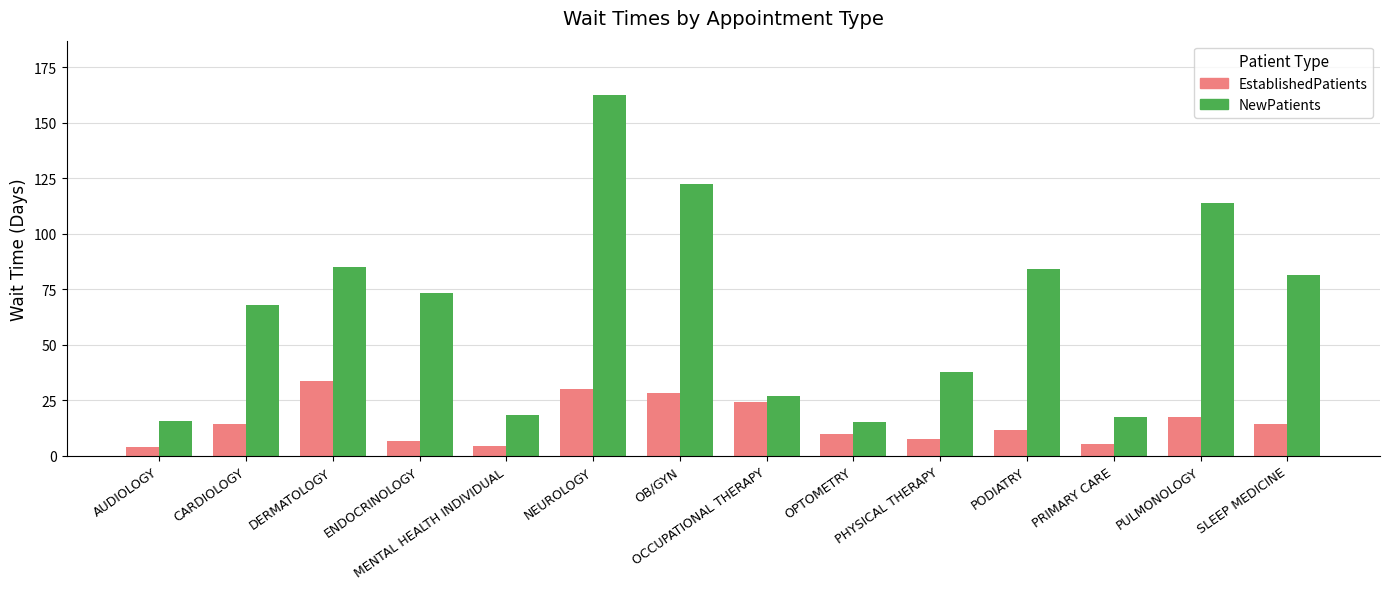

Which category has the highest value in the EstablishedPatients series?

DERMATOLOGY